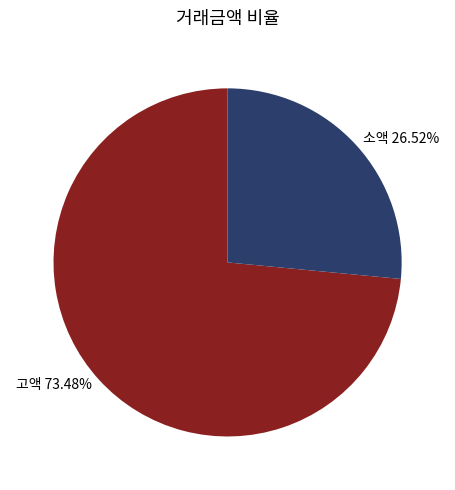

Combined, do 소액 26.52% and 고액 73.48% account for over 50%?

Yes